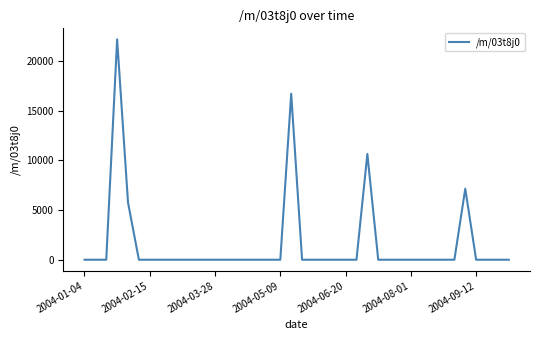

What is the maximum value shown in the chart?

22177.2